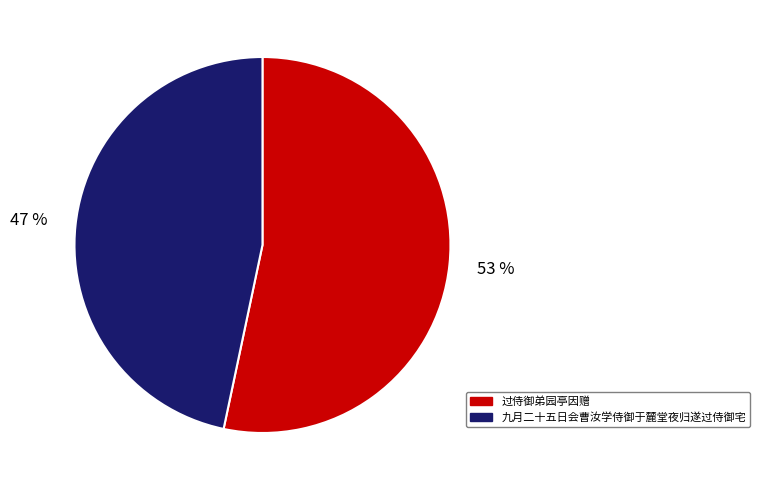

Which has a higher value, 过侍御弟园亭因赠 or 九月二十五日会曹汝学侍御于麓堂夜归遂过侍御宅?

过侍御弟园亭因赠